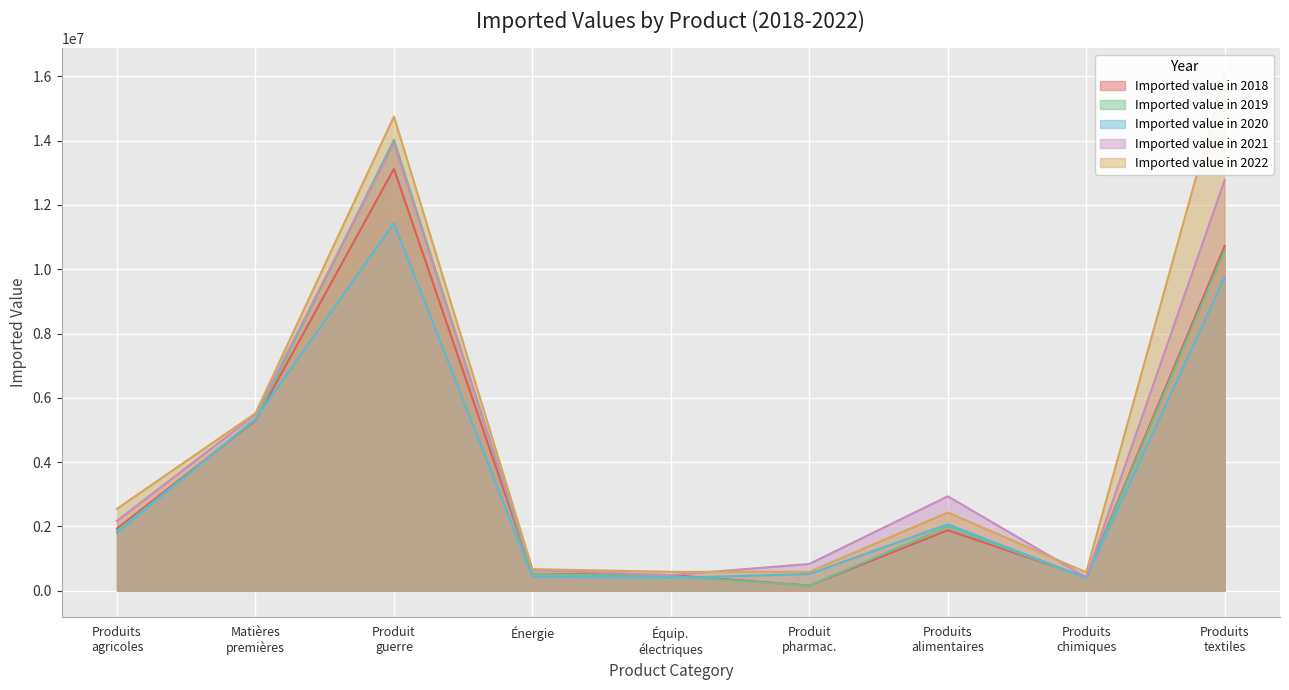

How many values in the Imported value in 2022 series are below 2434568?

4